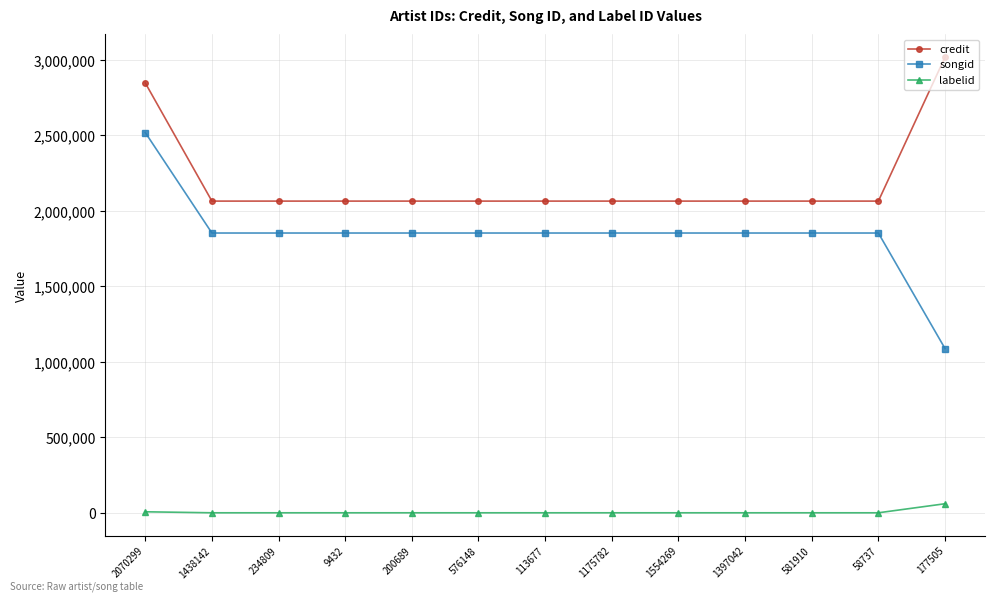

At which category is the sum across all series the highest?

2070299